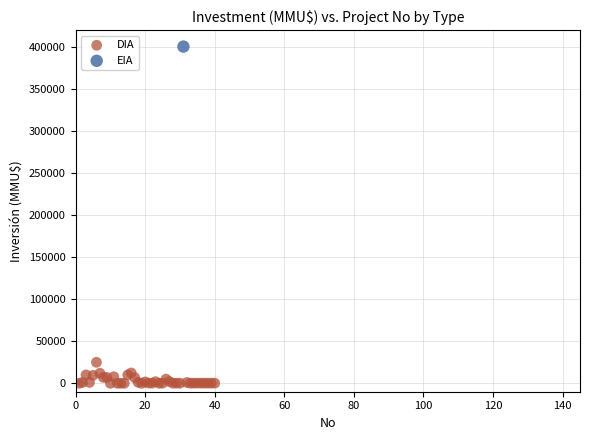

What are all the series names shown in the legend?

DIA, EIA